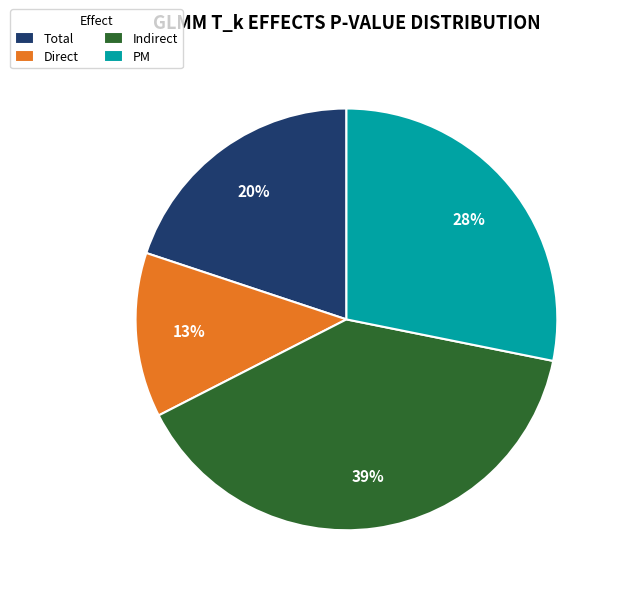

To the nearest percent, what is the difference between the Direct and Total slice percentages?

7%